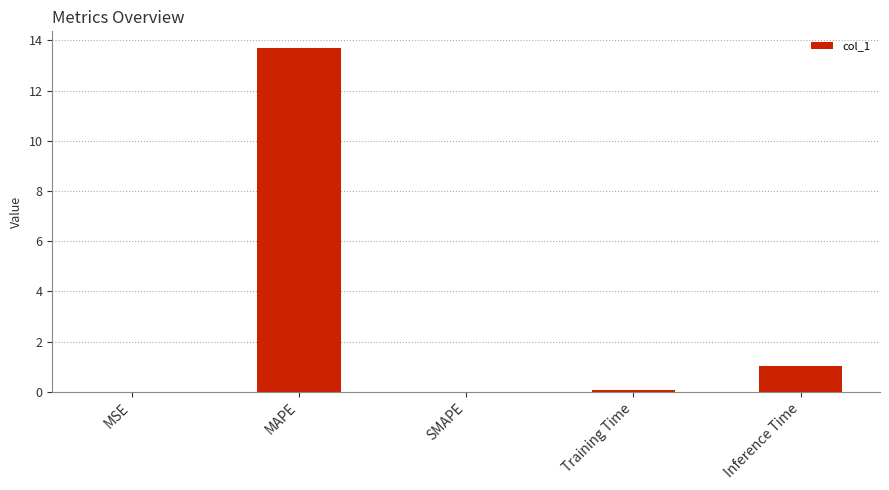

What is the maximum value shown in the chart?

13.7